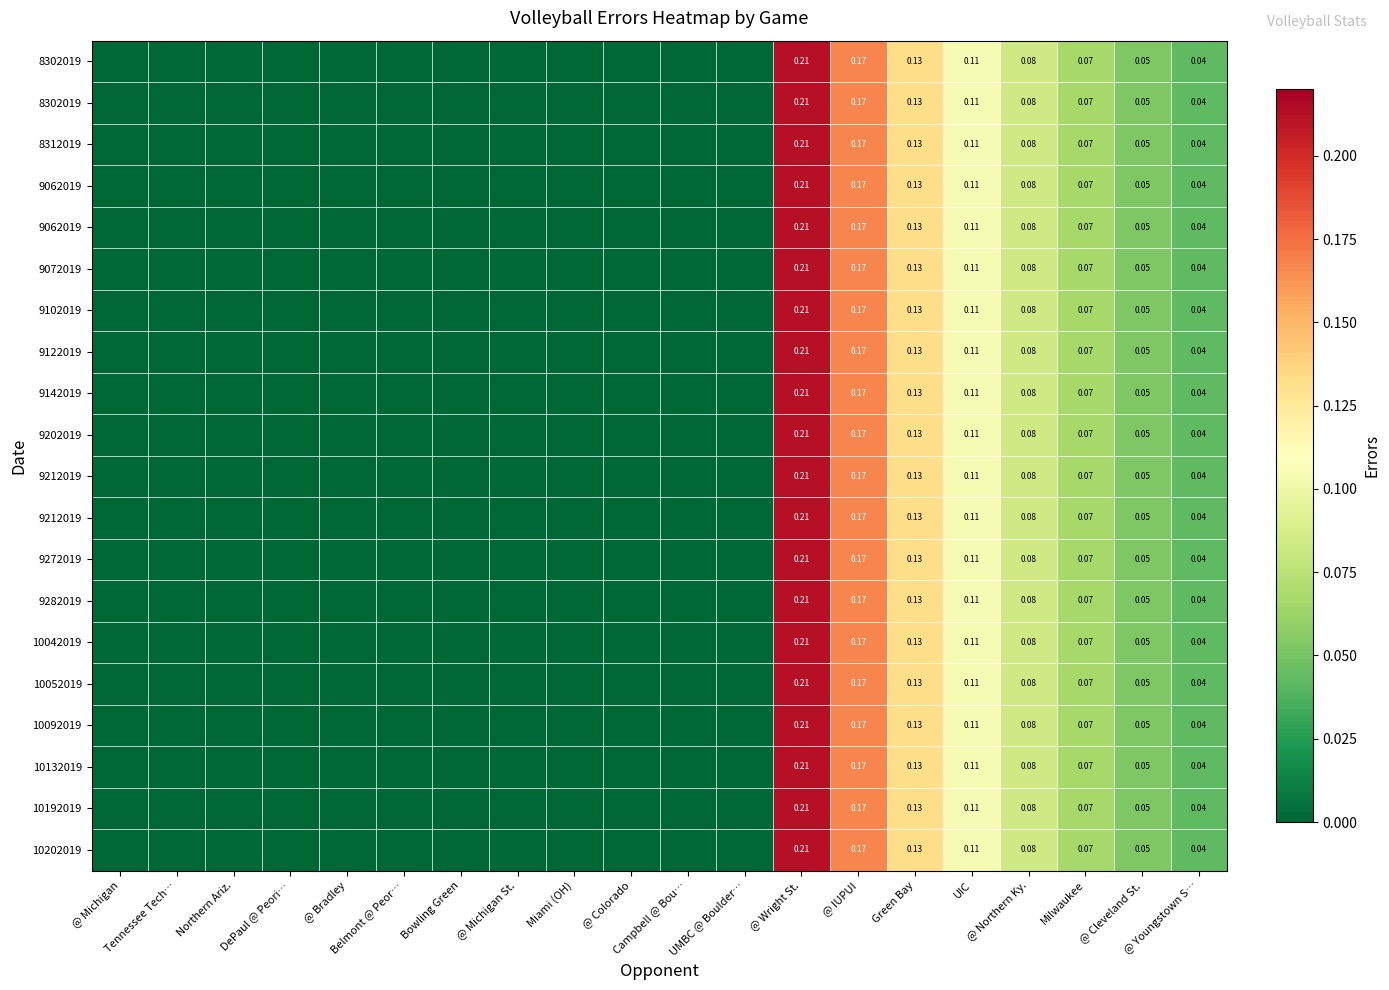

At how many categories does at least one series exceed 0?

8